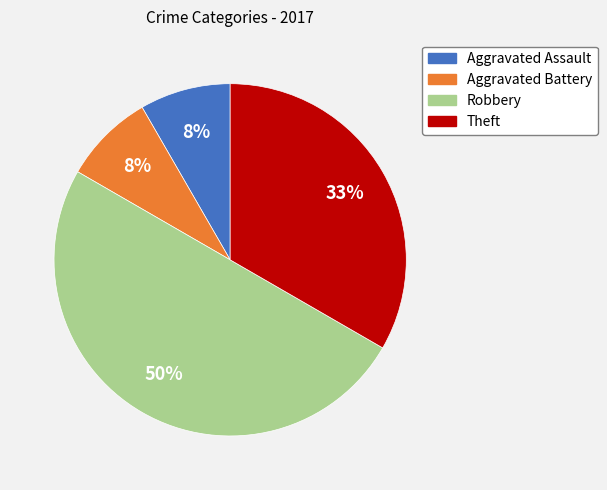

Which category has the biggest portion of the pie?

Robbery